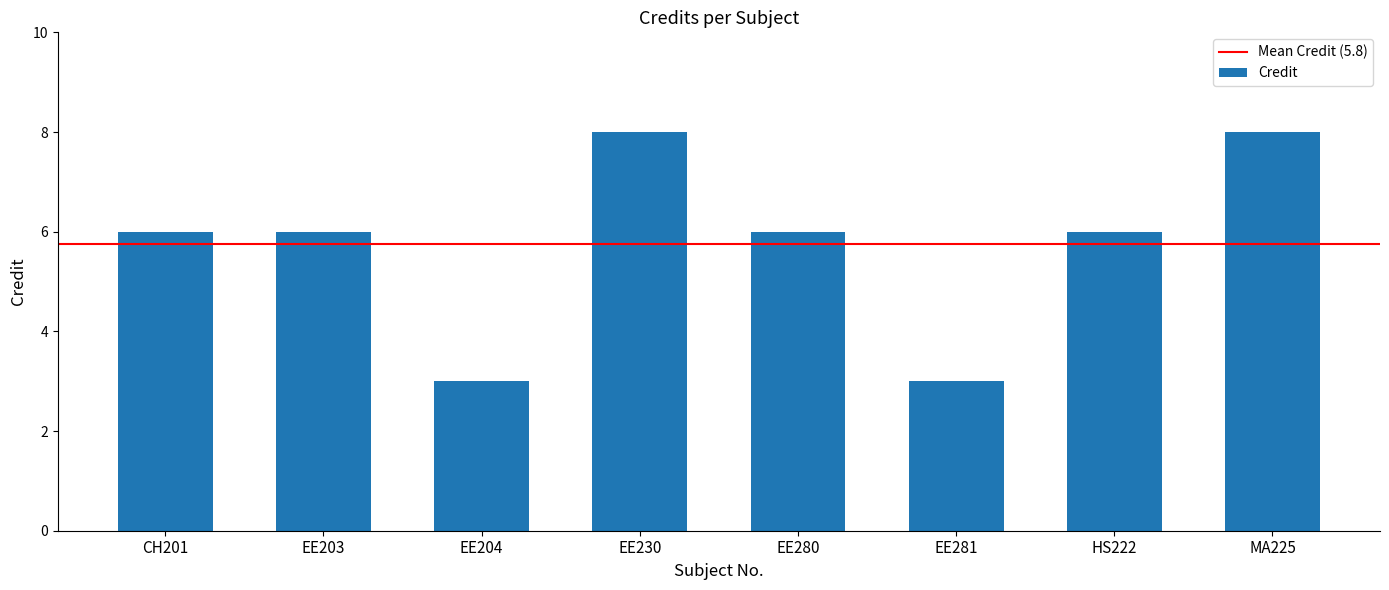

What is the label of the 5th bar from the right?

EE230